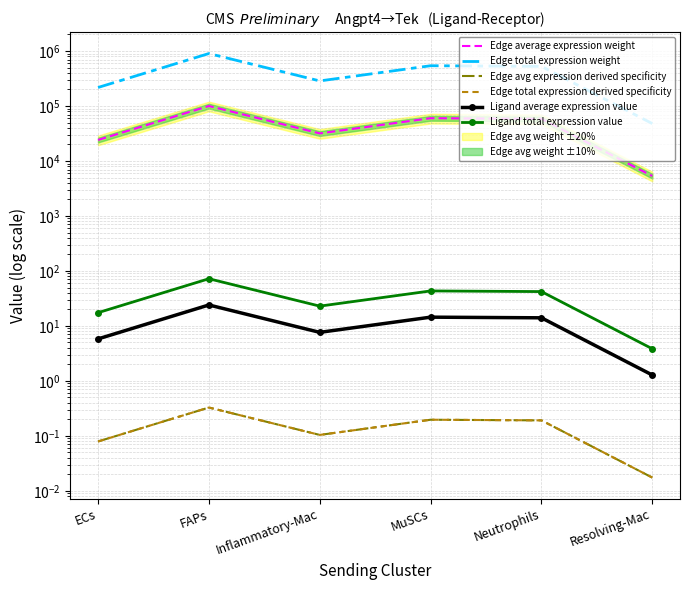

At which category does the chart reach its peak across all series?

FAPs